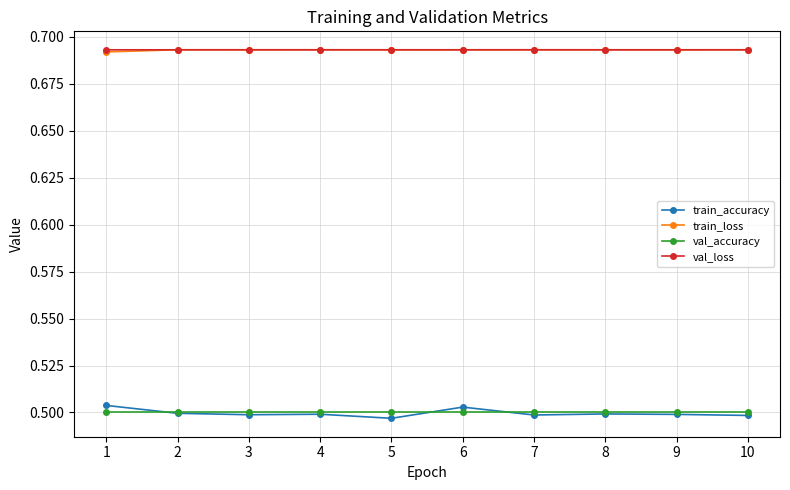

What is the total value across all series at 1?

2.4